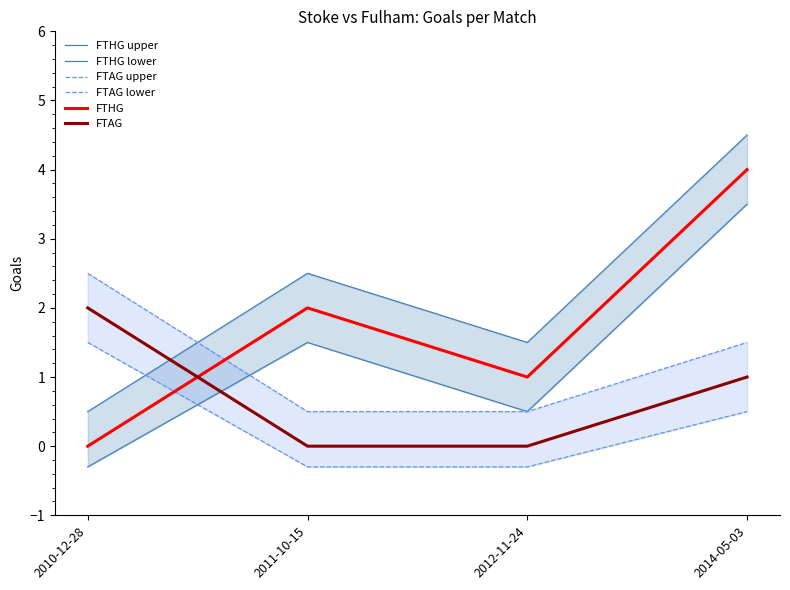

At 2014-05-03, list the series in order from largest to smallest.

FTHG upper, FTHG, FTHG lower, FTAG upper, FTAG, FTAG lower